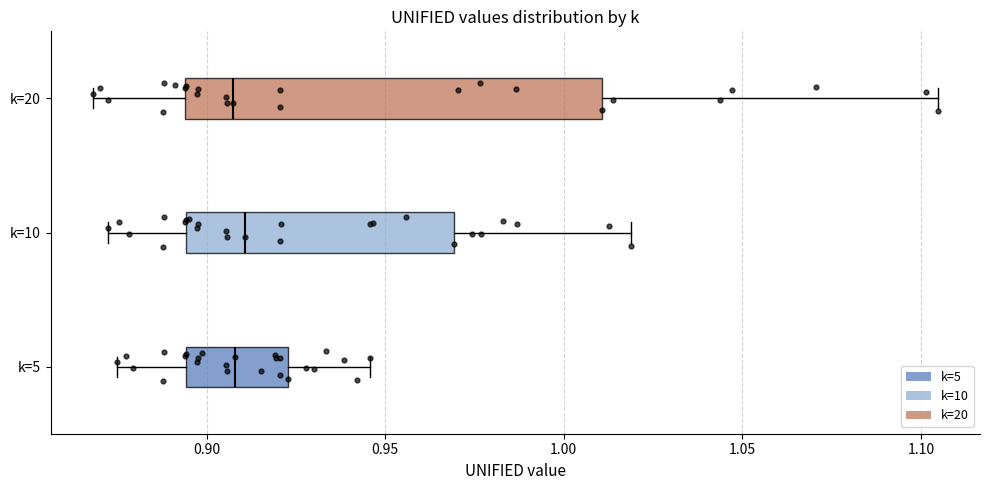

Where is the right edge of the box for k=20 on the x-axis? The values are not printed on the chart, so give them approximately, as read against the axis.

1.010